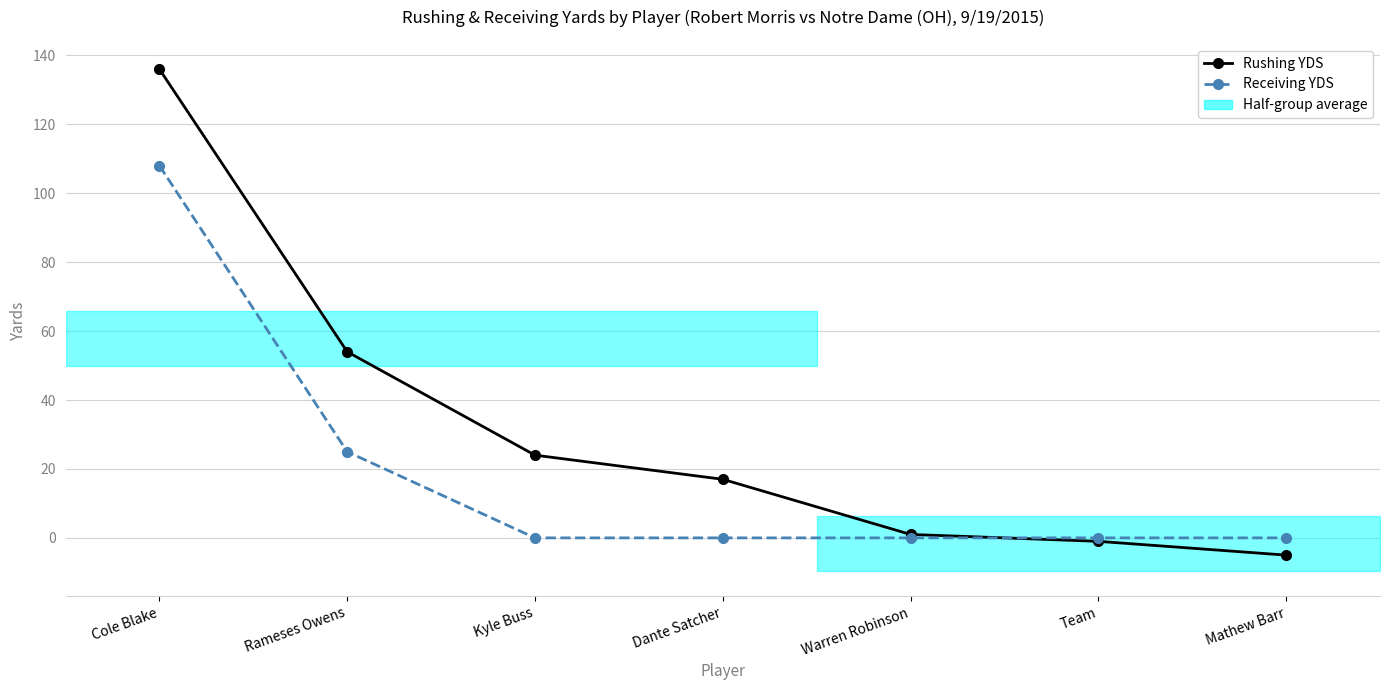

How many data points does each series have?

7